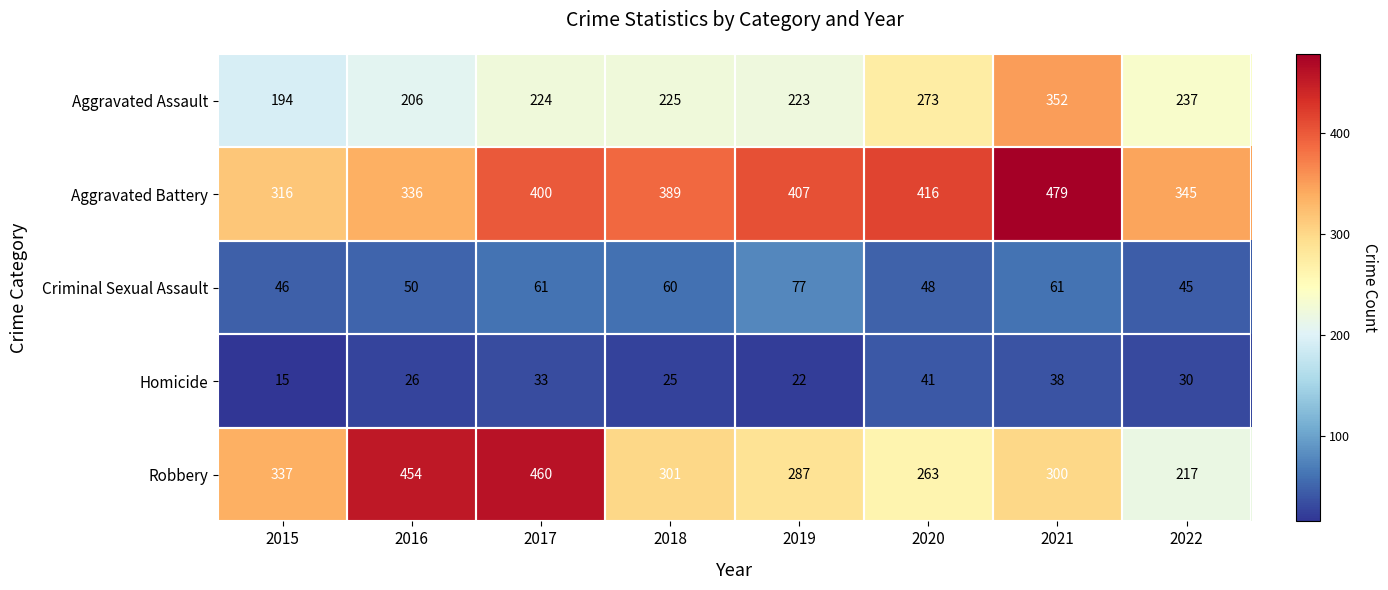

Is it true that Criminal Sexual Assault equals 34 at 2018?

False